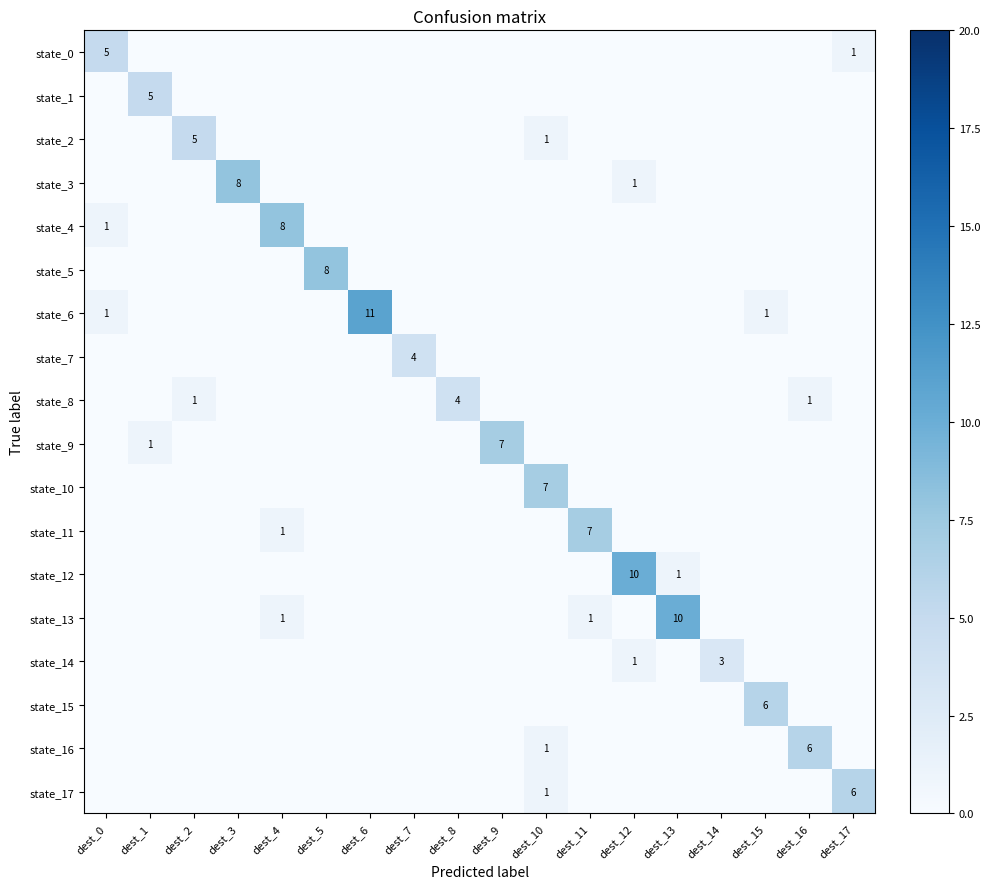

True or false: state_10 has a value of -3 at dest_6.

False